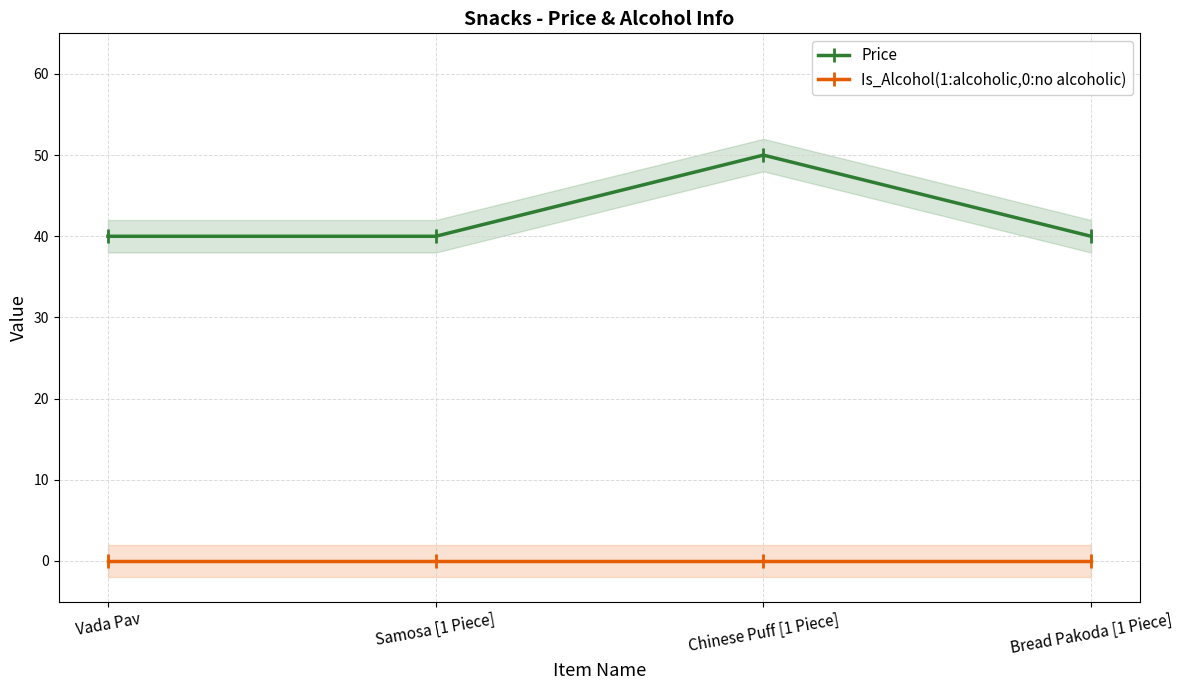

What position from the left is Samosa [1 Piece]?

2